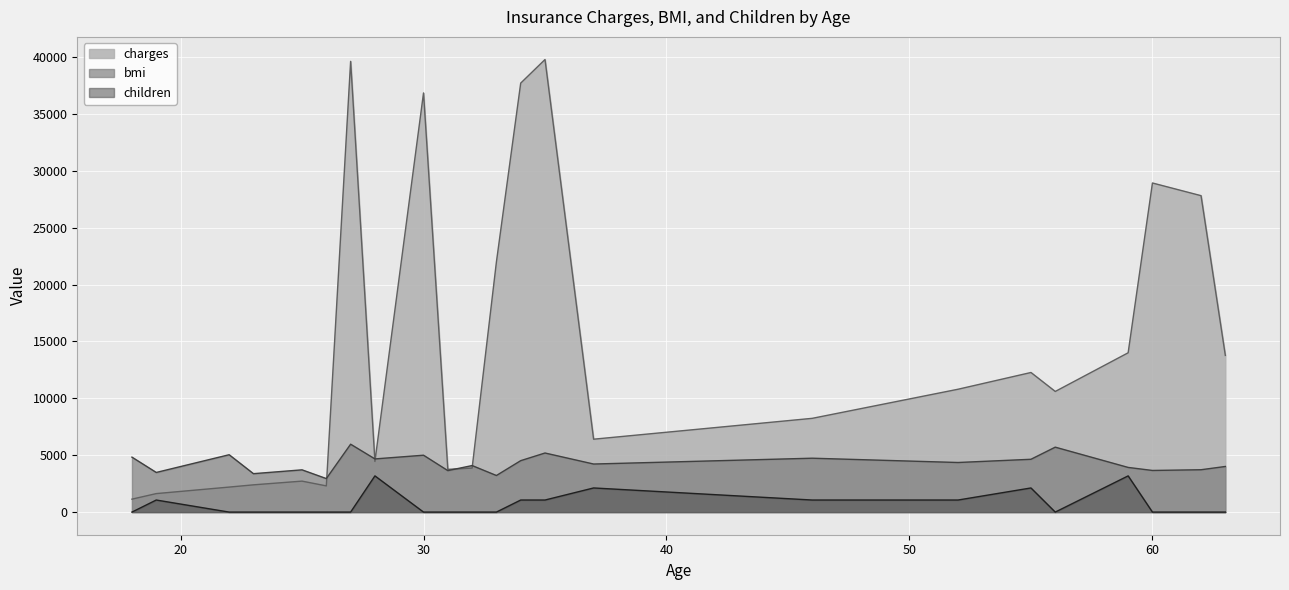

Where do charges and bmi first cross each other?

26 and 27